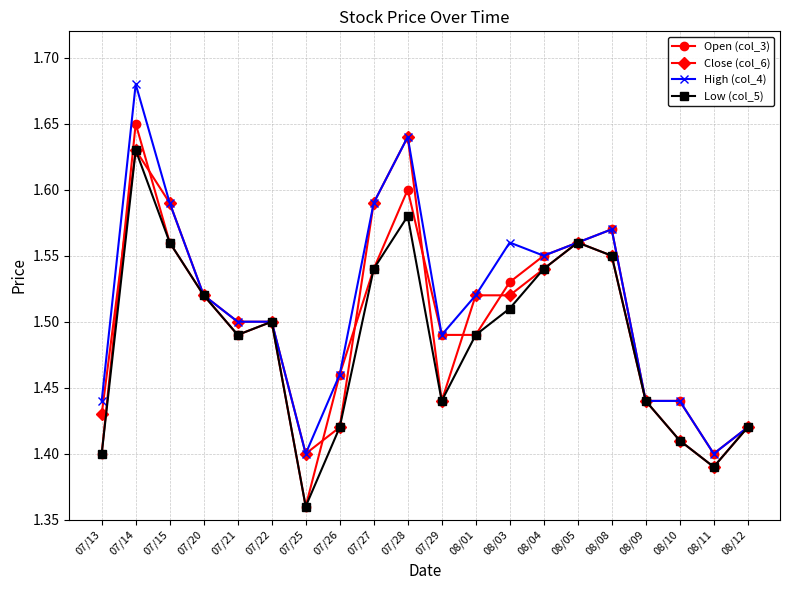

At which label is Close (col_6) closest to 1?

08/11